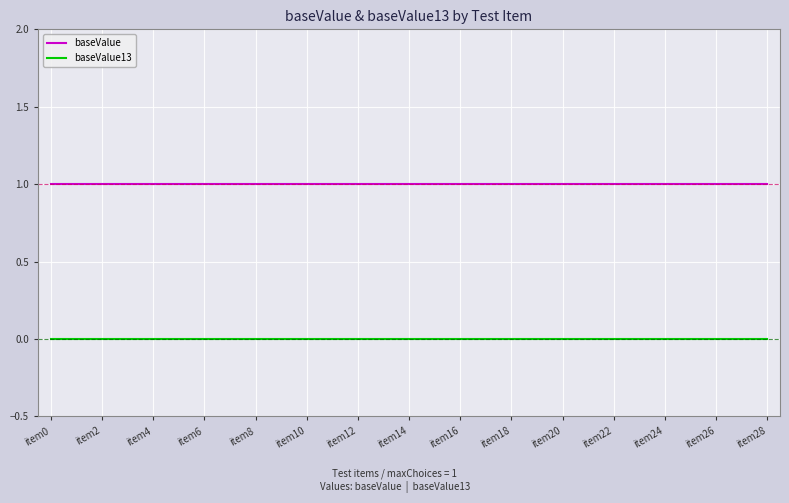

Which series has the largest total across all categories?

baseValue